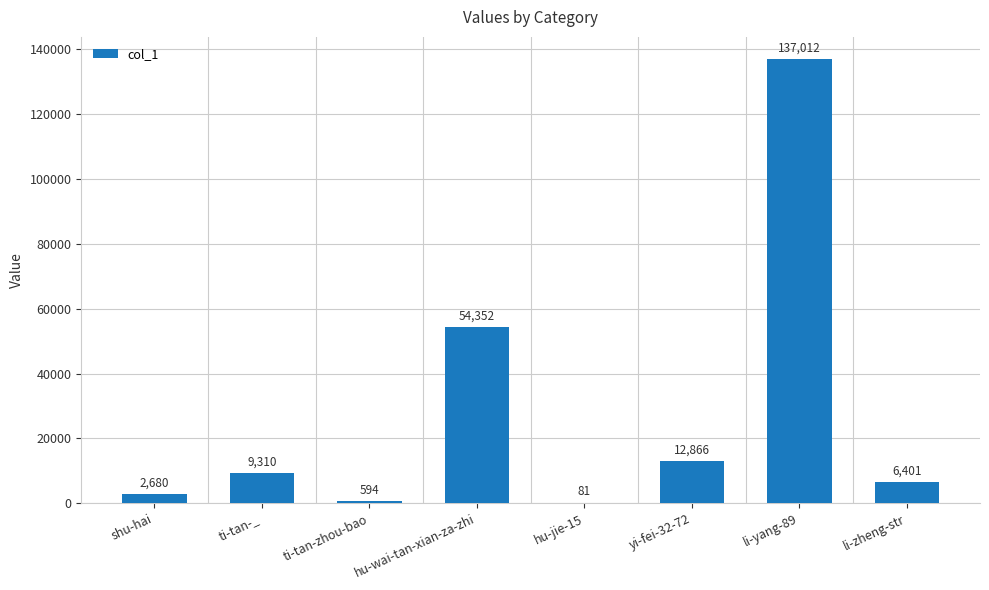

Read the value at ti-tan-zhou-bao.

594